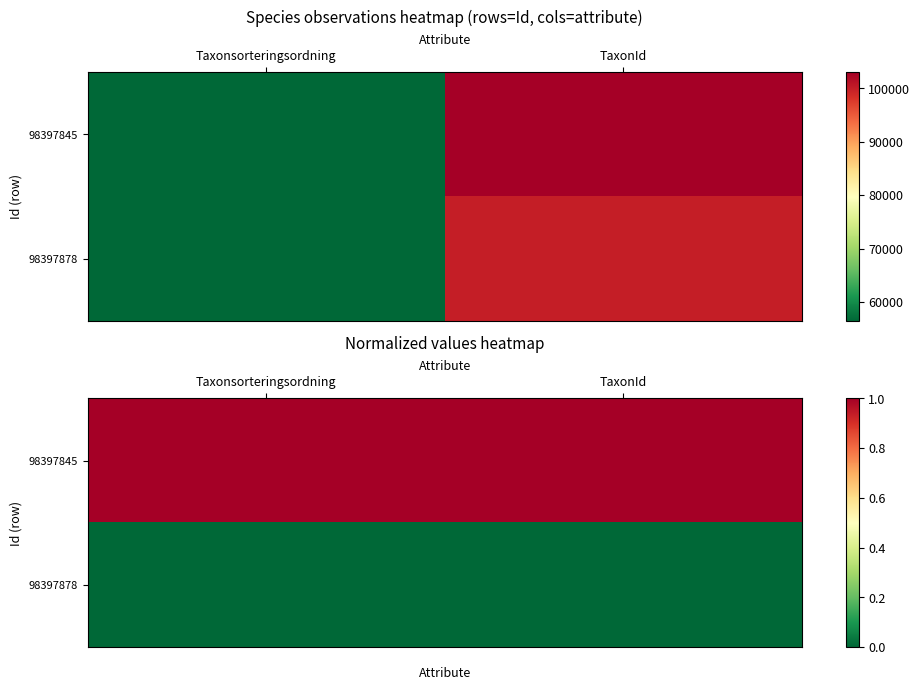

At Taxonsorteringsordning, list the series in order from largest to smallest.

98397845, 98397878